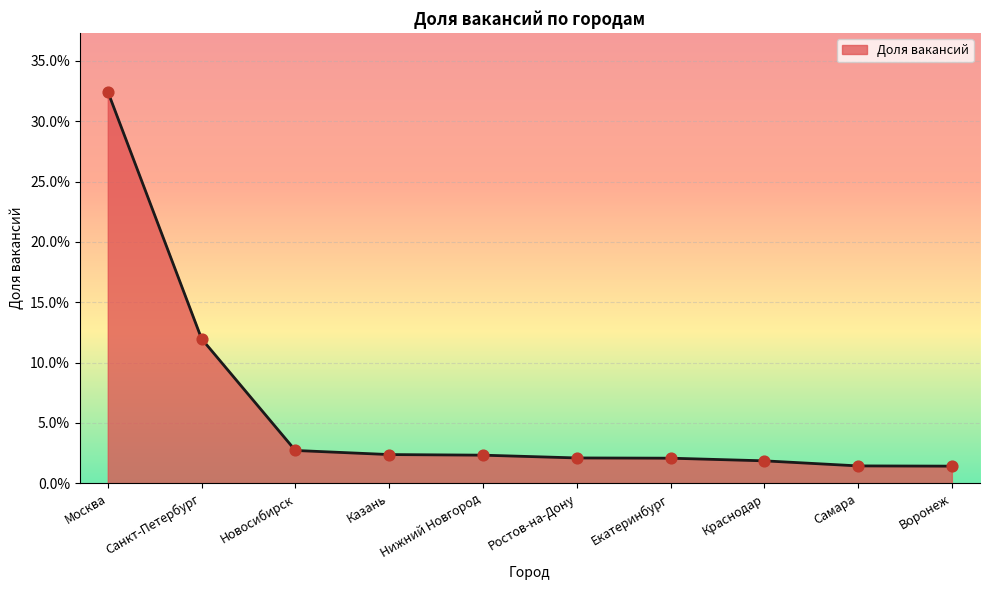

Between Воронеж and Казань, which is larger?

Казань